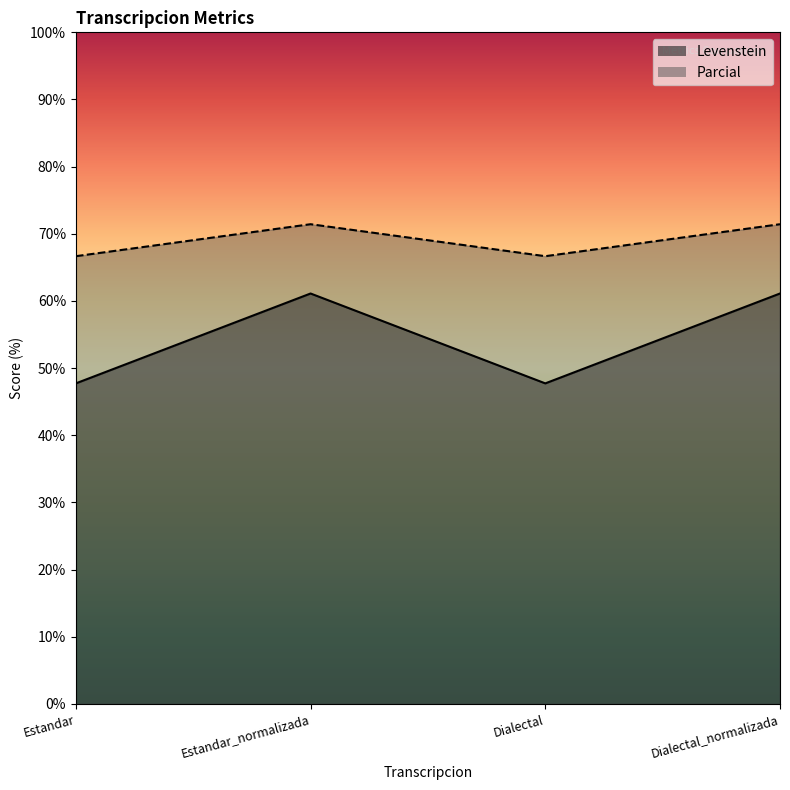

How many data points in Levenstein are less than 61?

2